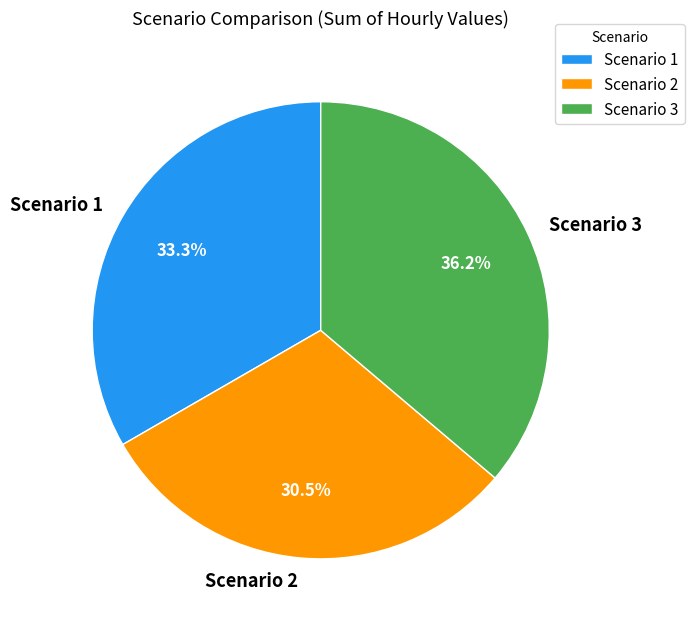

What is the smallest slice in the pie chart?

Scenario 2